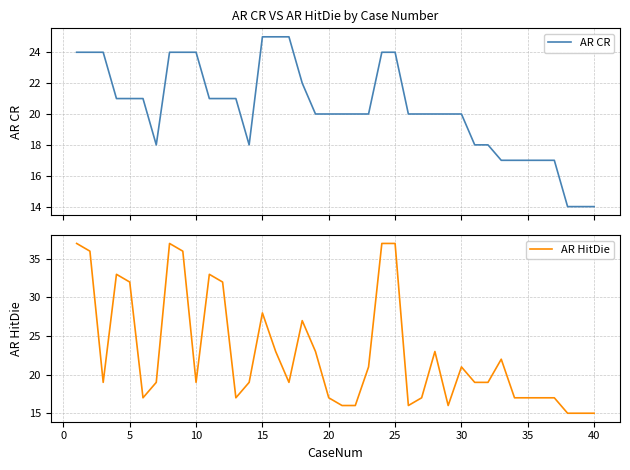

Is this an area chart (filled region under the line)?

No